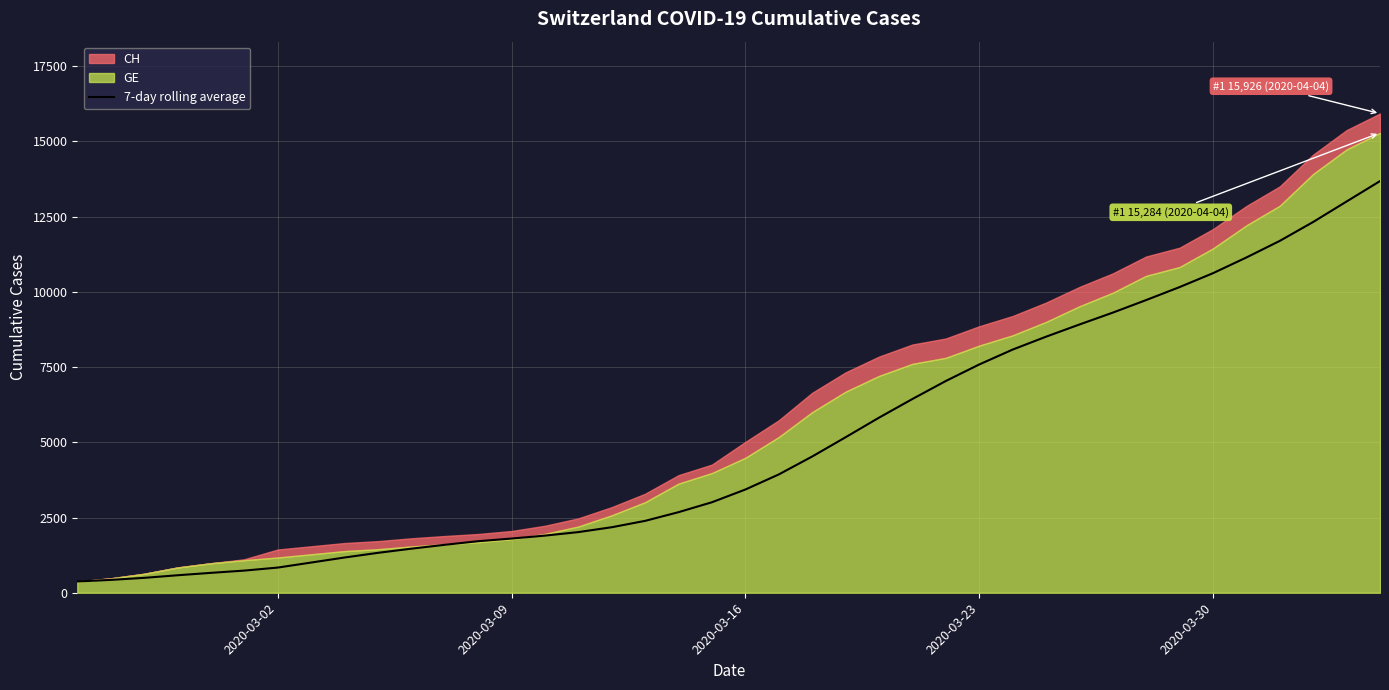

What is the highest value of the 7-day rolling average series?

13681.7